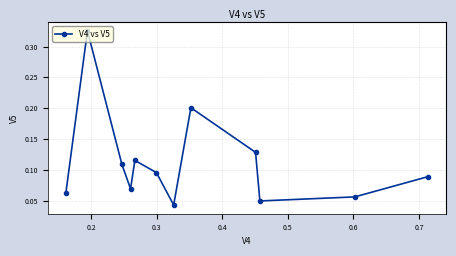

How many values are between 0 and 1?

12